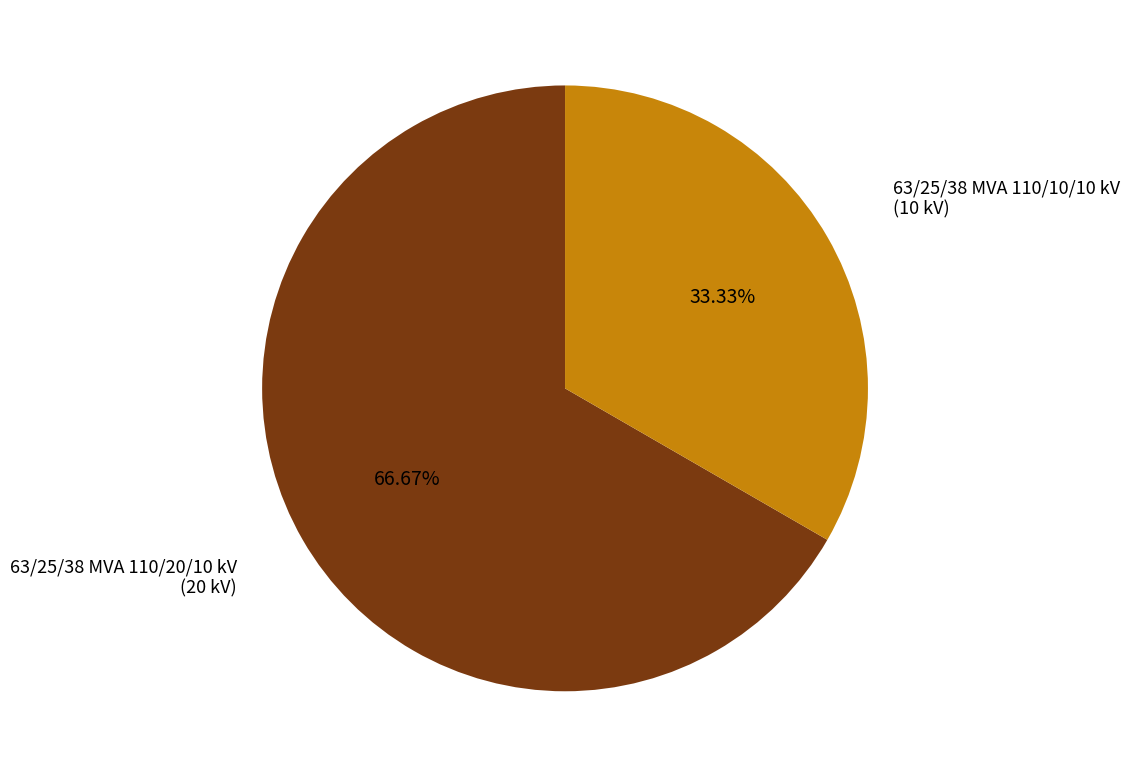

To the nearest percent, what is the difference between the 63/25/38 MVA 110/10/10 kV and 63/25/38 MVA 110/20/10 kV slice percentages?

33%